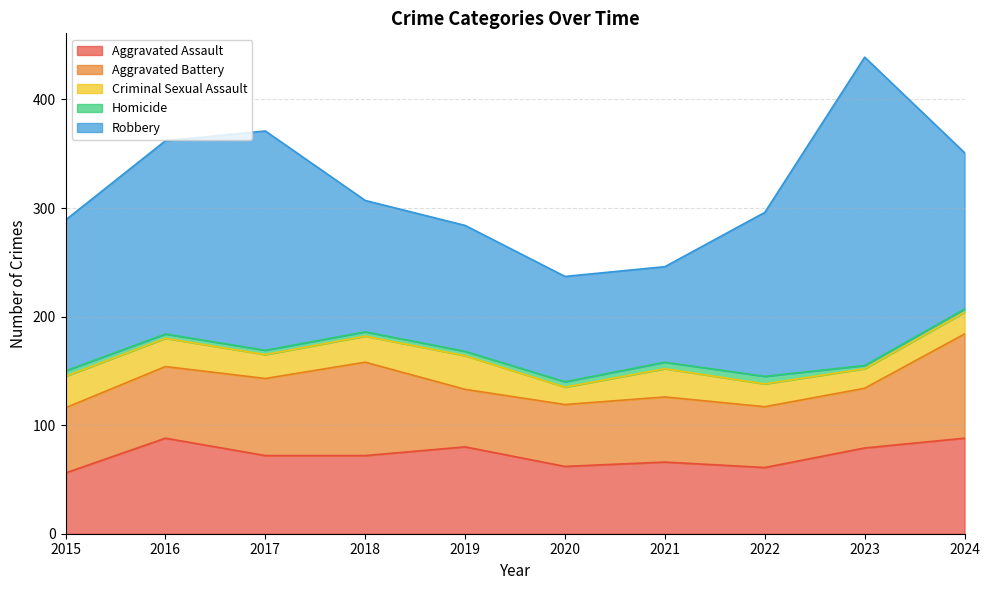

Which series has the largest range (max minus min)?

Robbery